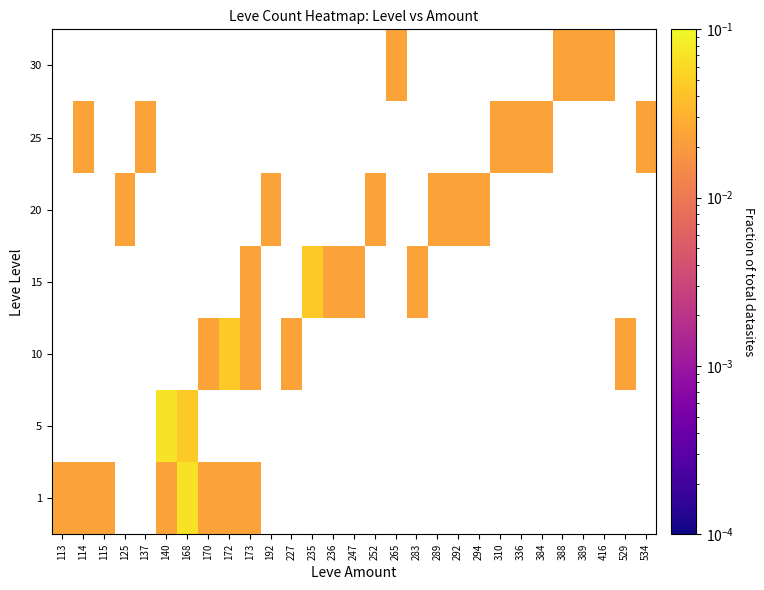

How many values in 25 are above zero?

6